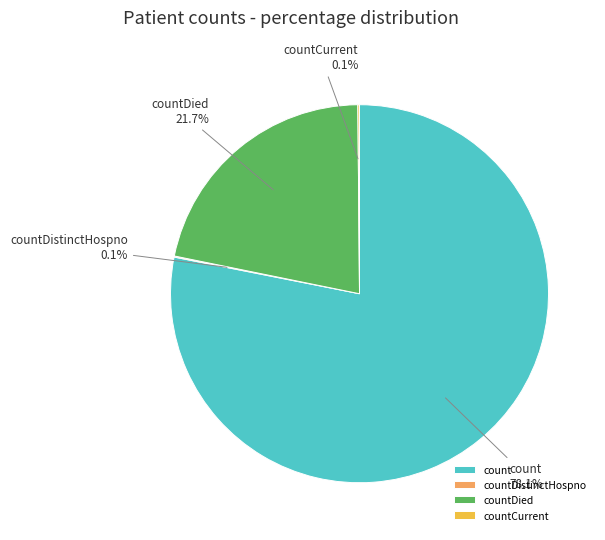

What percentage is the count slice, to the nearest percent?

78%